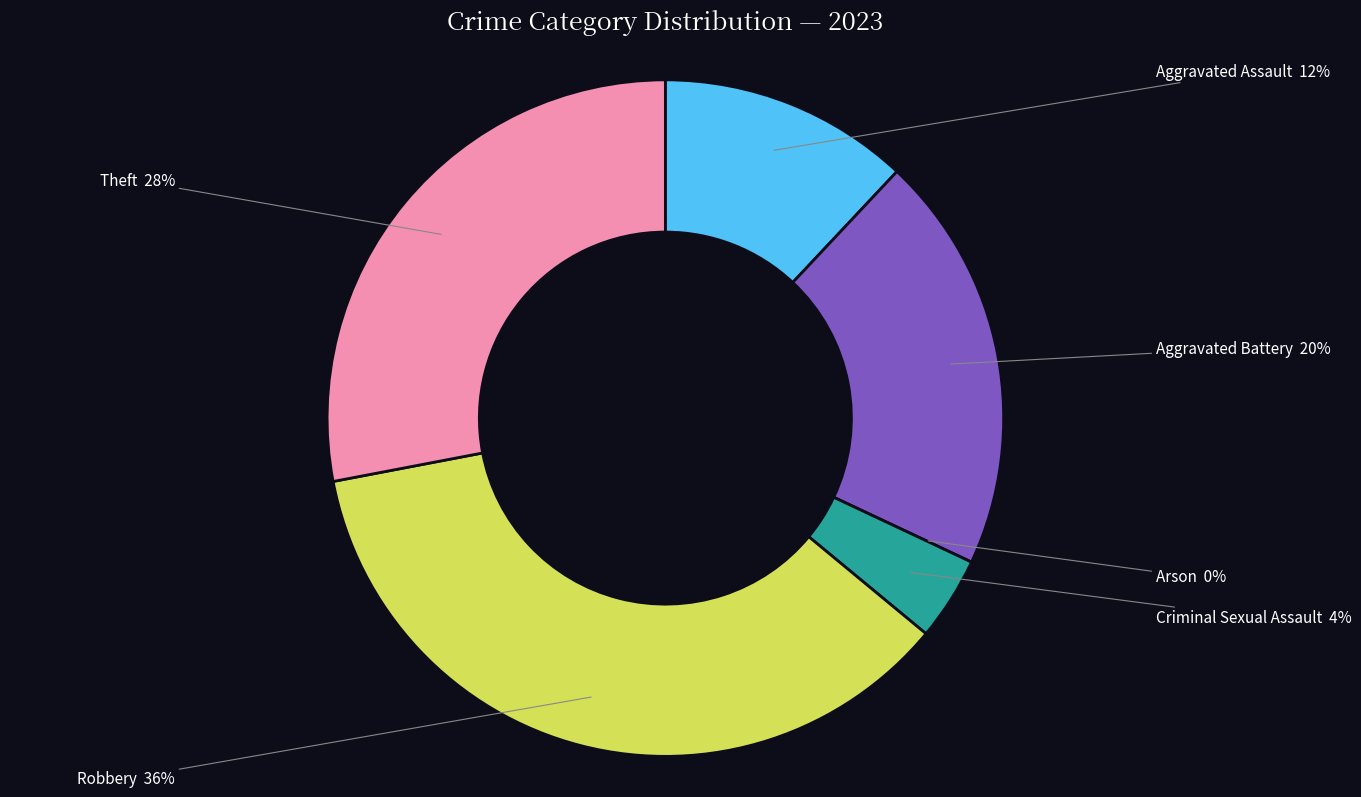

Which slice is the largest?

Robbery